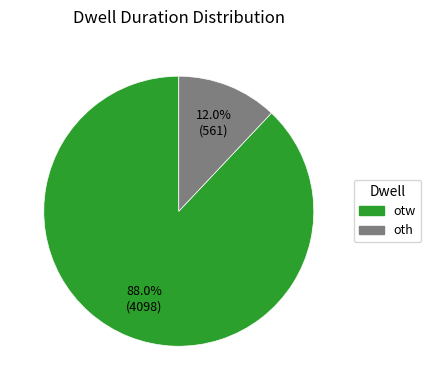

To the nearest percent, what is the difference between the otw and oth slice percentages?

76%